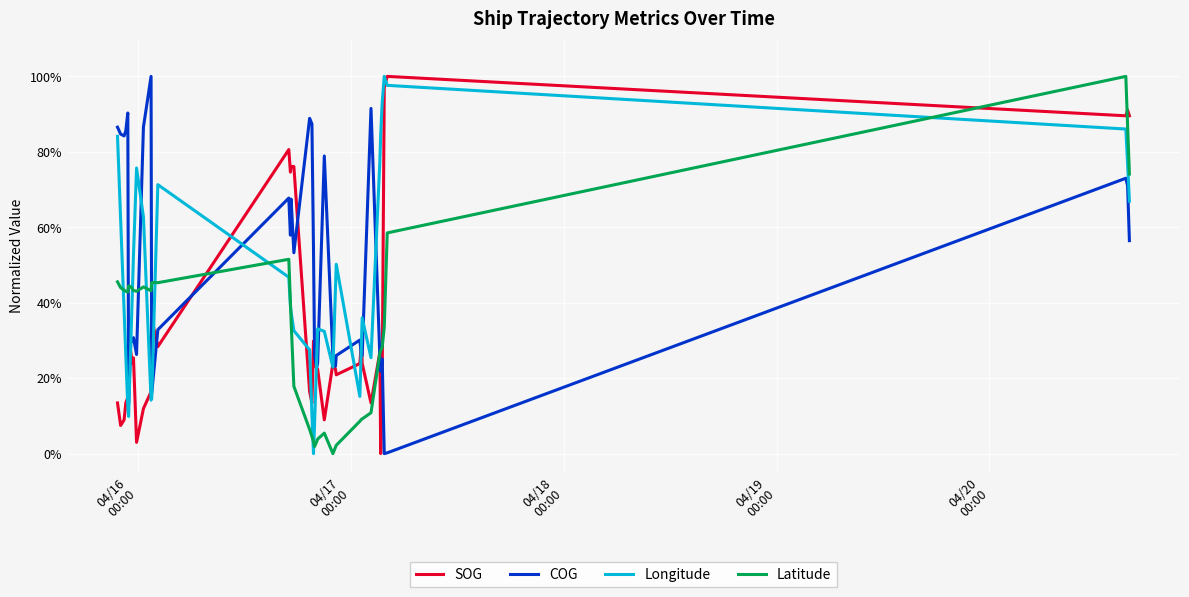

How many intersections are there between COG and Latitude?

5